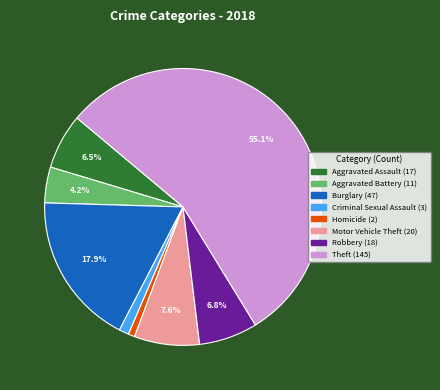

Count the number of slices in the pie.

8